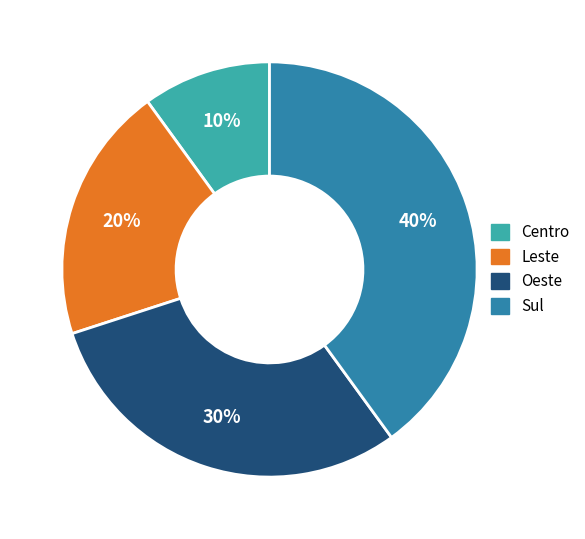

What percentage is the Centro slice, to the nearest percent?

10%